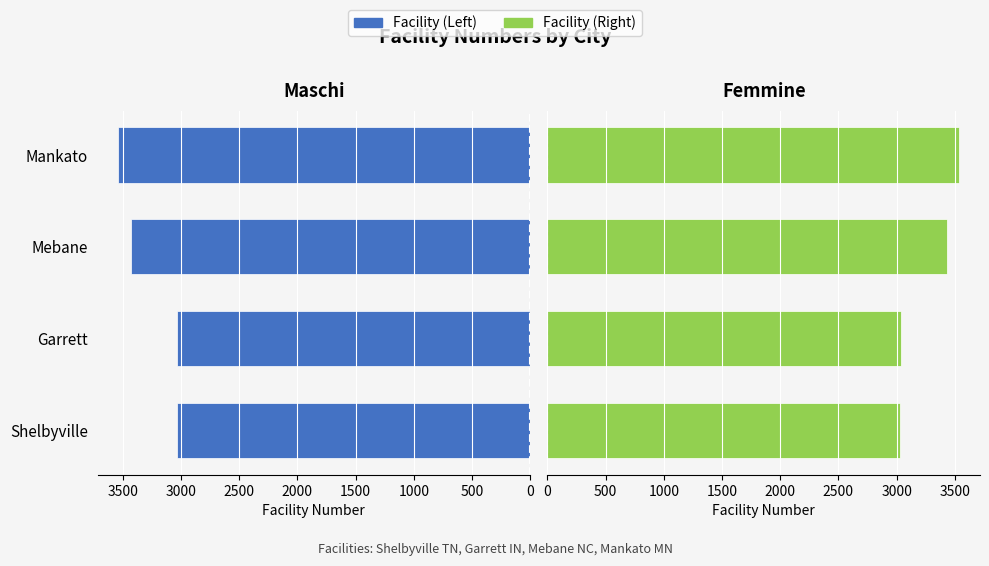

What is the smallest value displayed?

3031.0